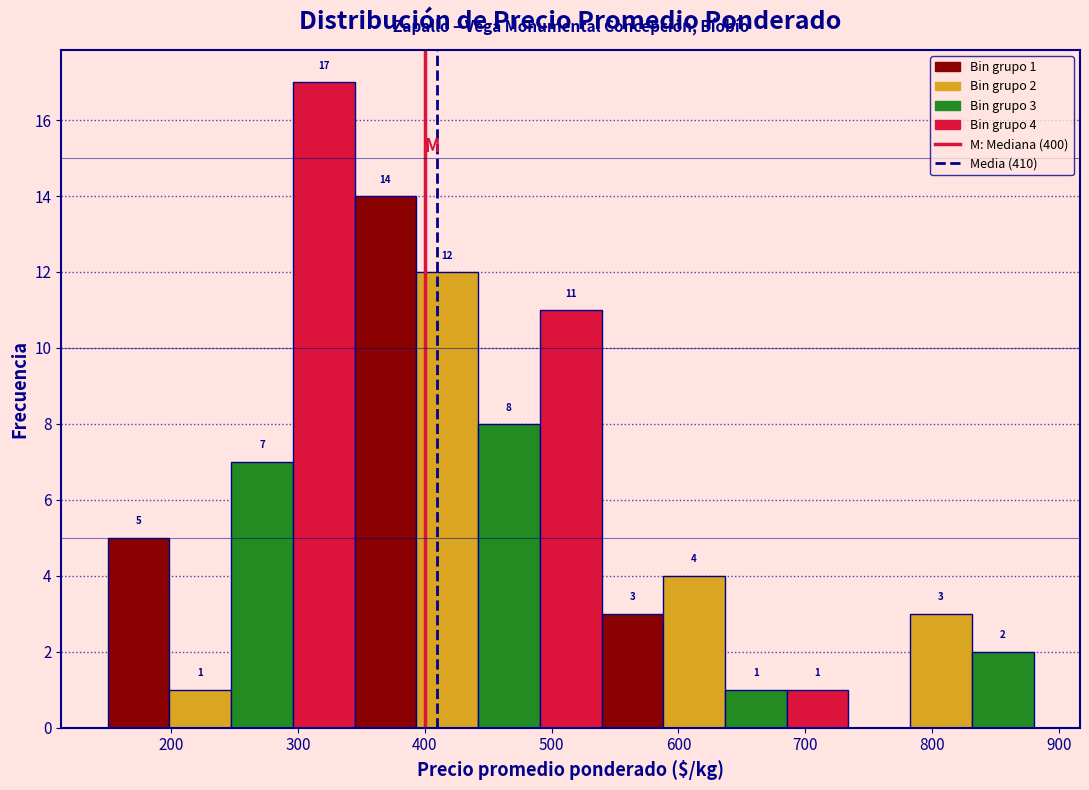

Which range on the x-axis has the tallest bar?

300 to 340